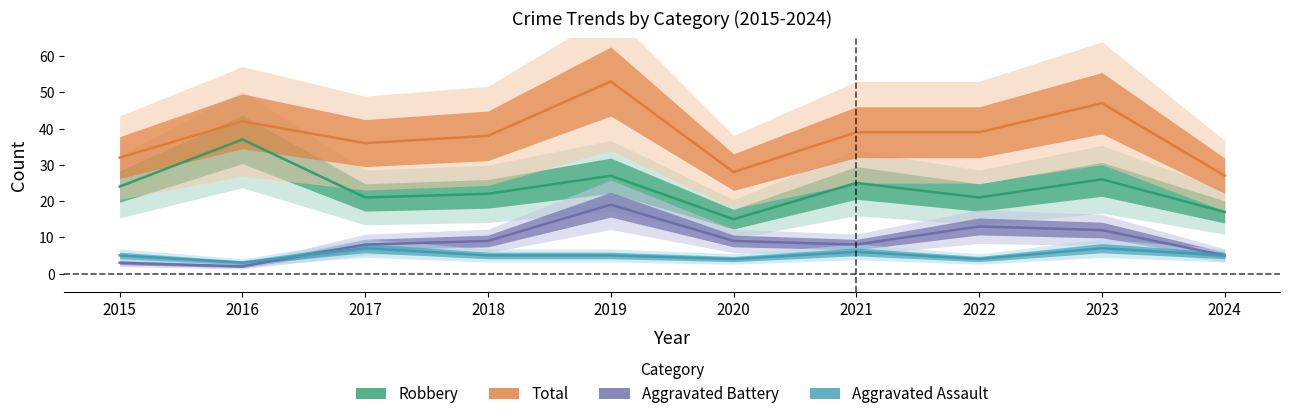

At how many categories does at least one series exceed 26?

10